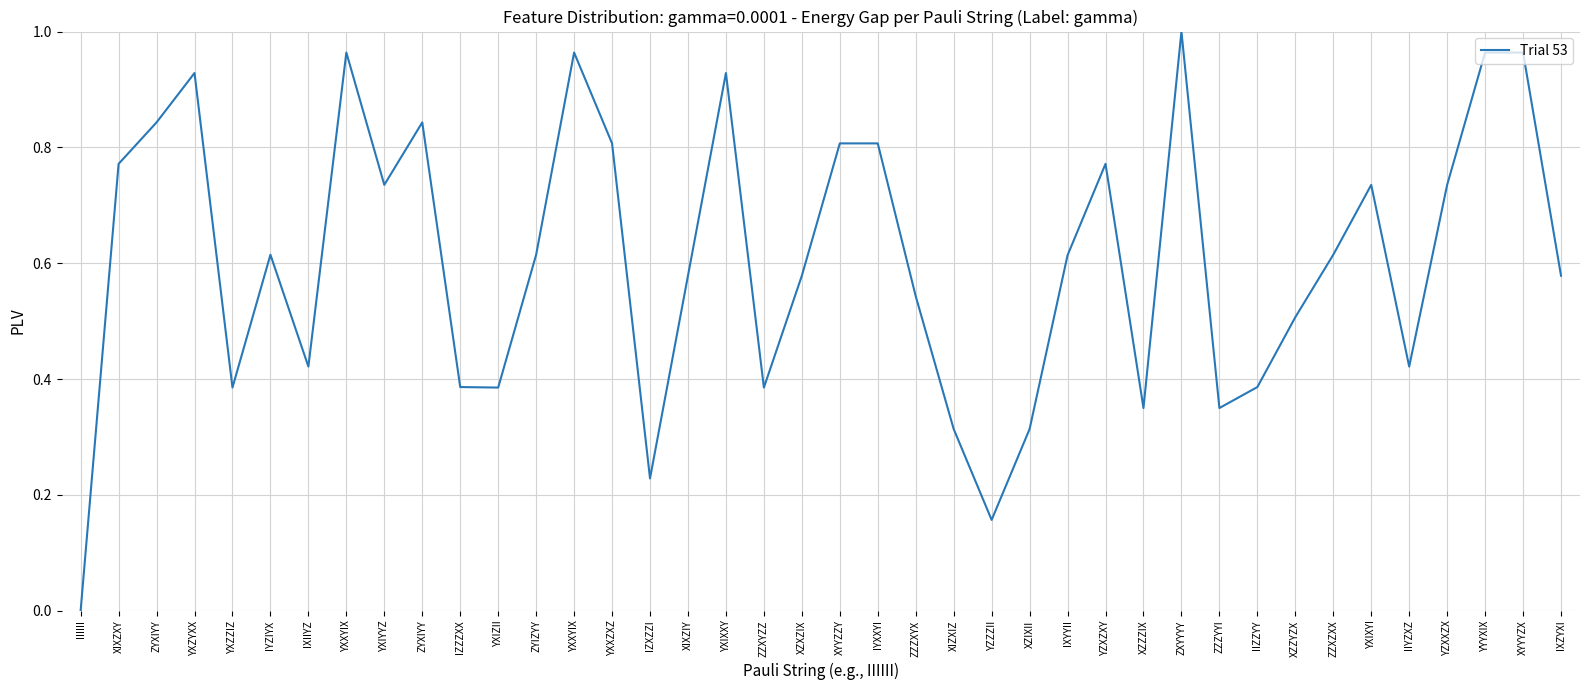

How many positive values are there?

39